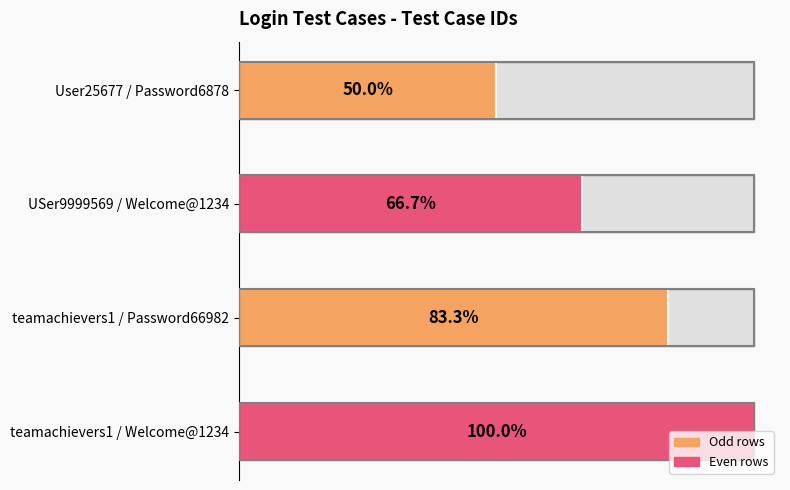

Does the chart contain stacked bars?

No